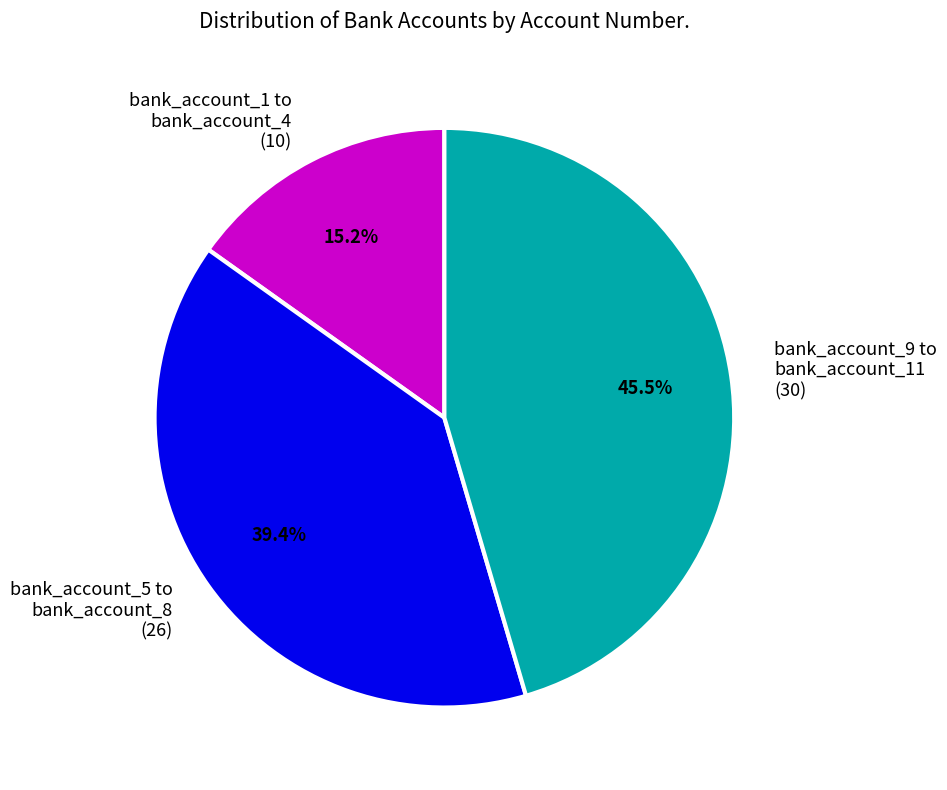

Which category has the smallest portion of the pie?

bank_account_1 to bank_account_4 (10)